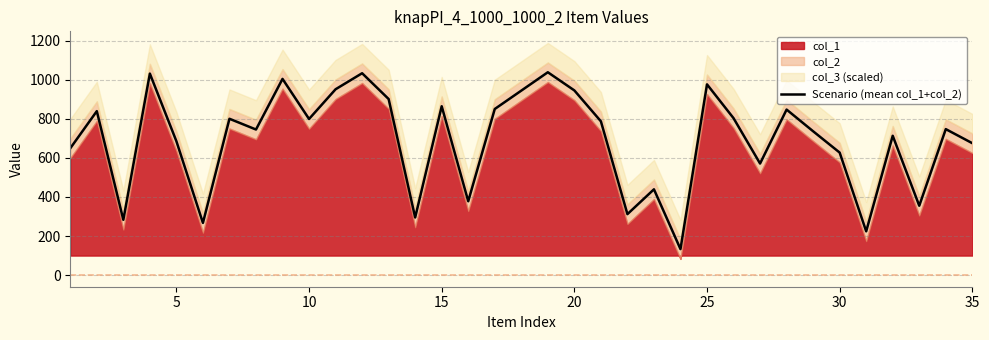

How many values exceed 747?

17